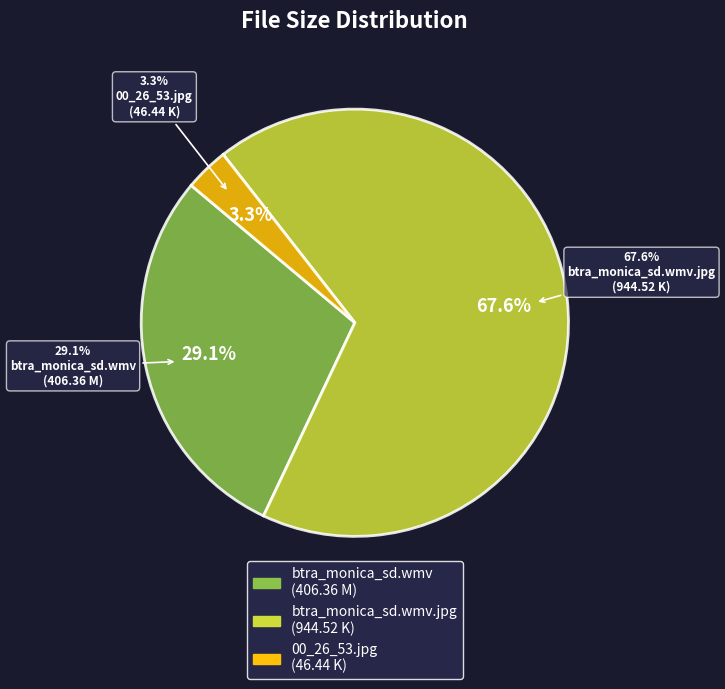

Which slice is the smallest?

00_26_53.jpg